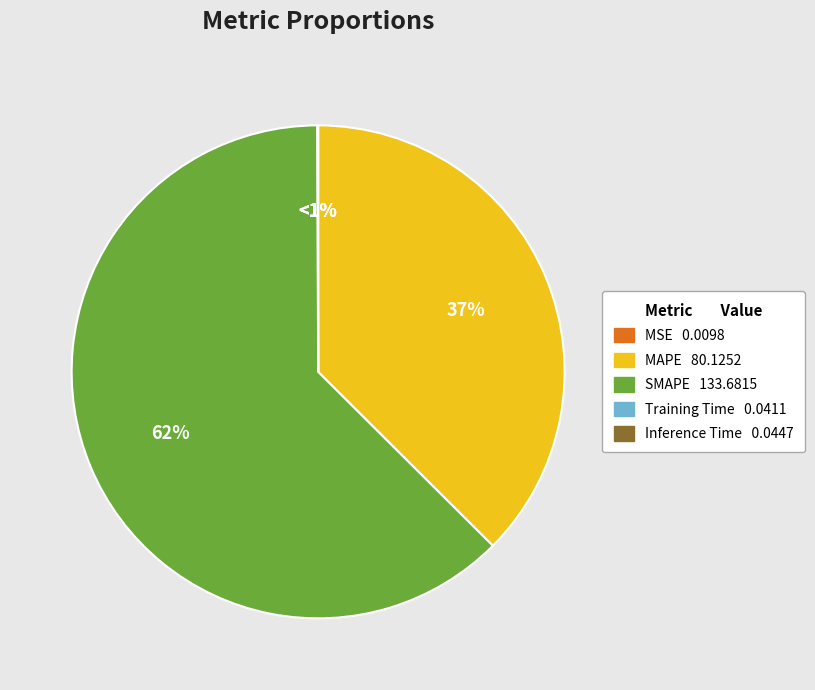

Between MSE and SMAPE, which is larger?

SMAPE